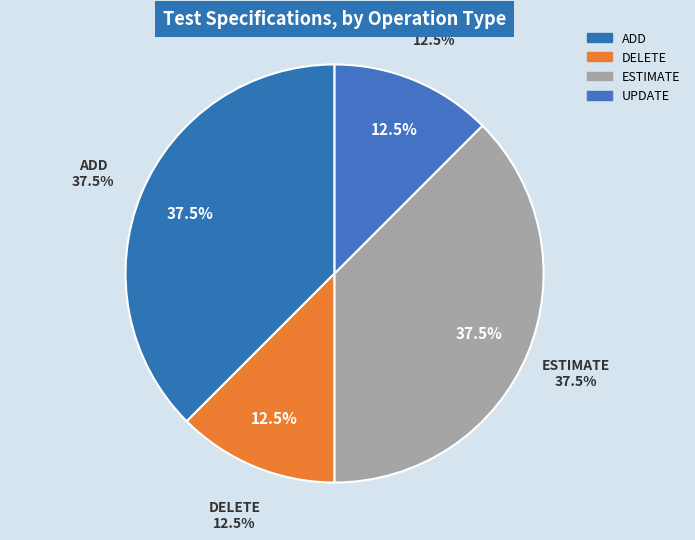

Count the number of slices in the pie.

4